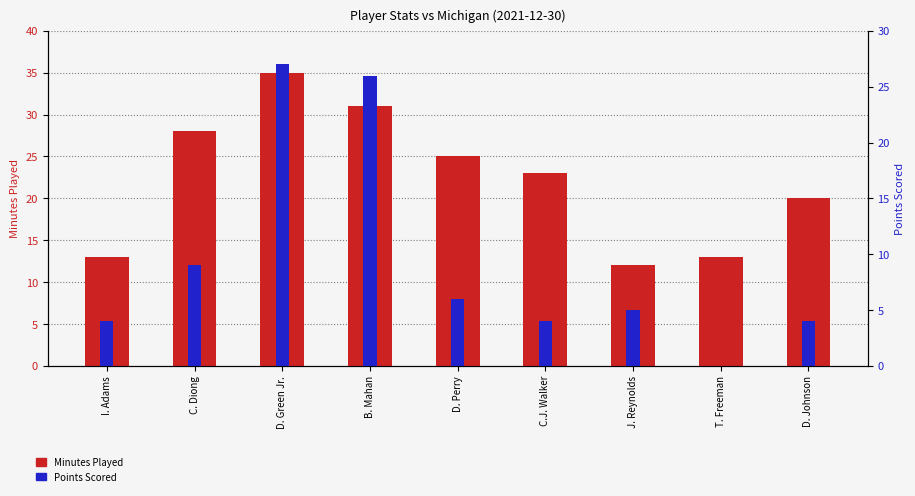

What is the label of the 4th bar from the right?

C.J. Walker